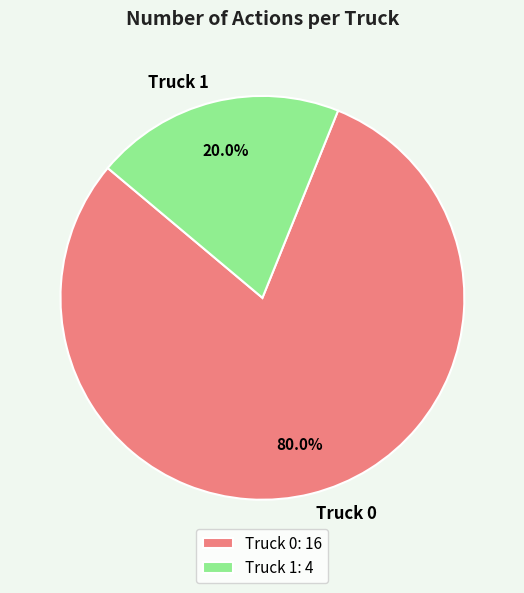

Rank the categories by value from highest to lowest.

Truck 0, Truck 1